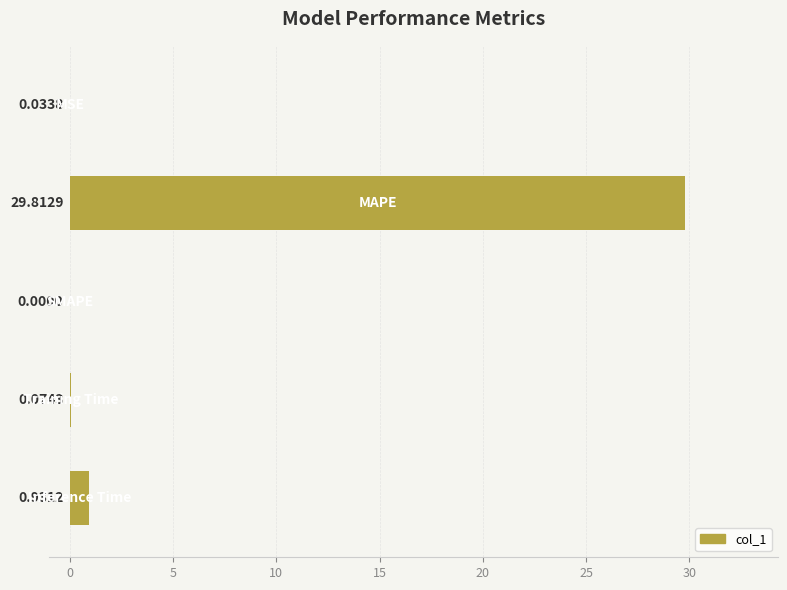

Does the chart contain stacked bars?

No